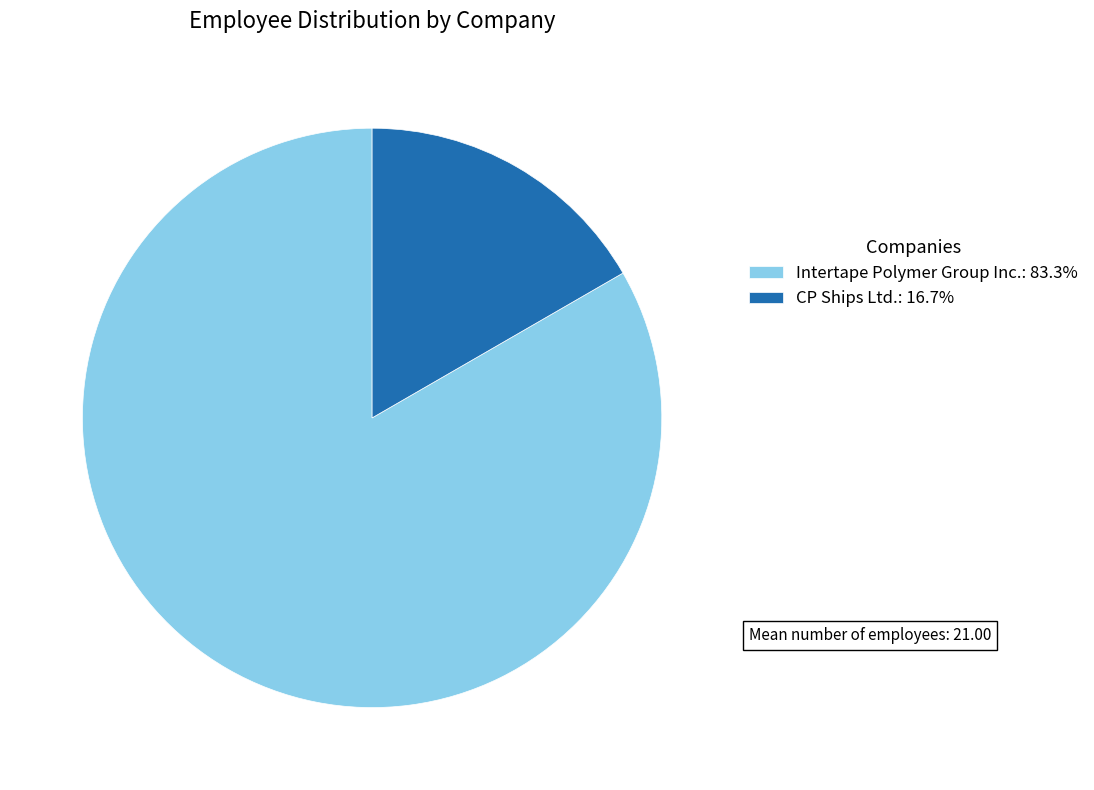

Does Intertape Polymer Group Inc.: 83.3% represent more than half of the total?

Yes